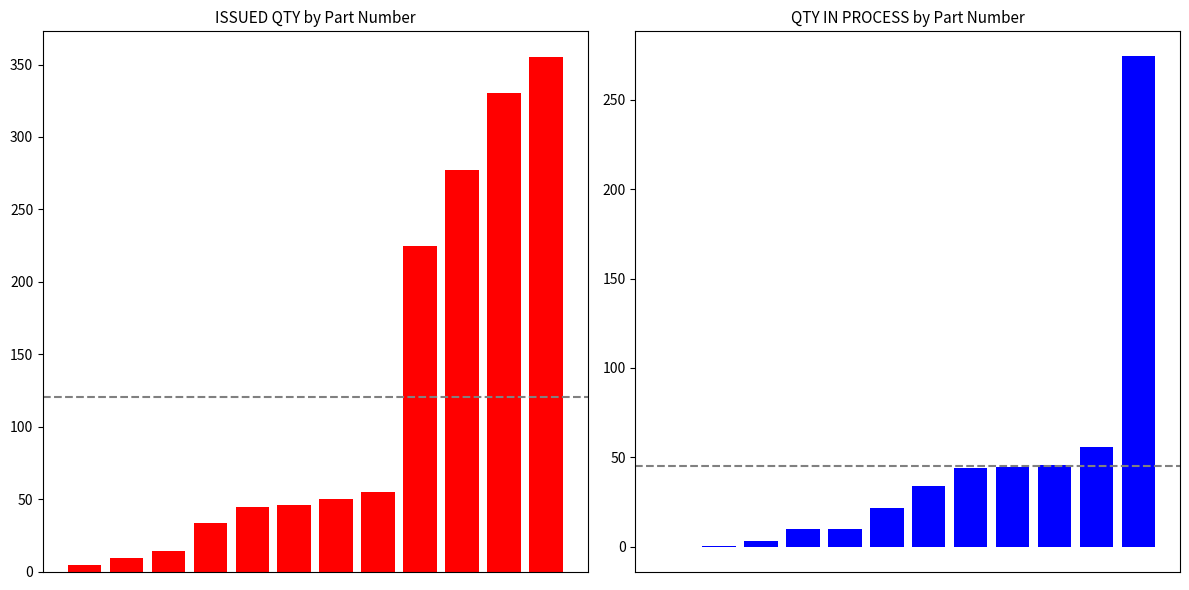

What is the difference between the ISSUED QTY values at 11 and 0?

351.0